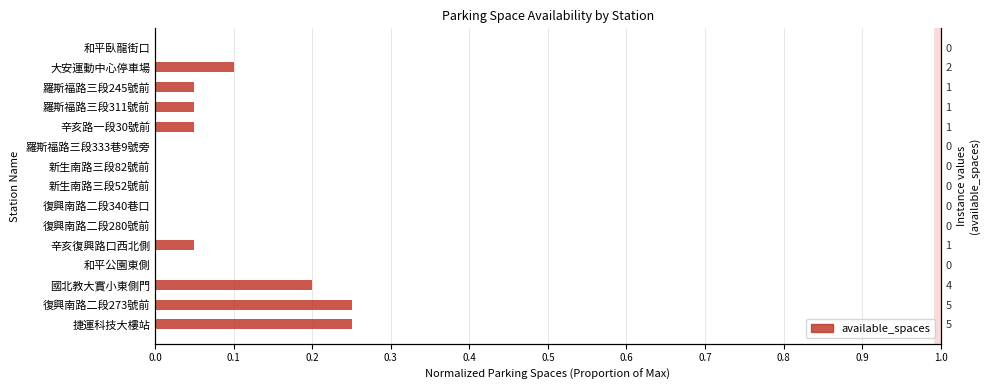

True or false: the data shows 0.2 at 0.8.

False